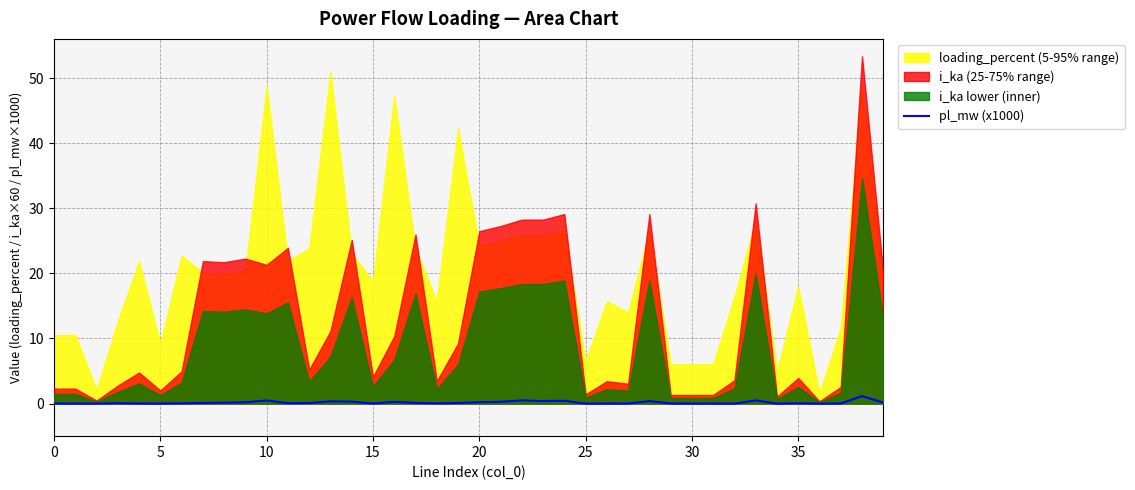

How many points are lower than both their immediate neighbors (excluding endpoints)?

11